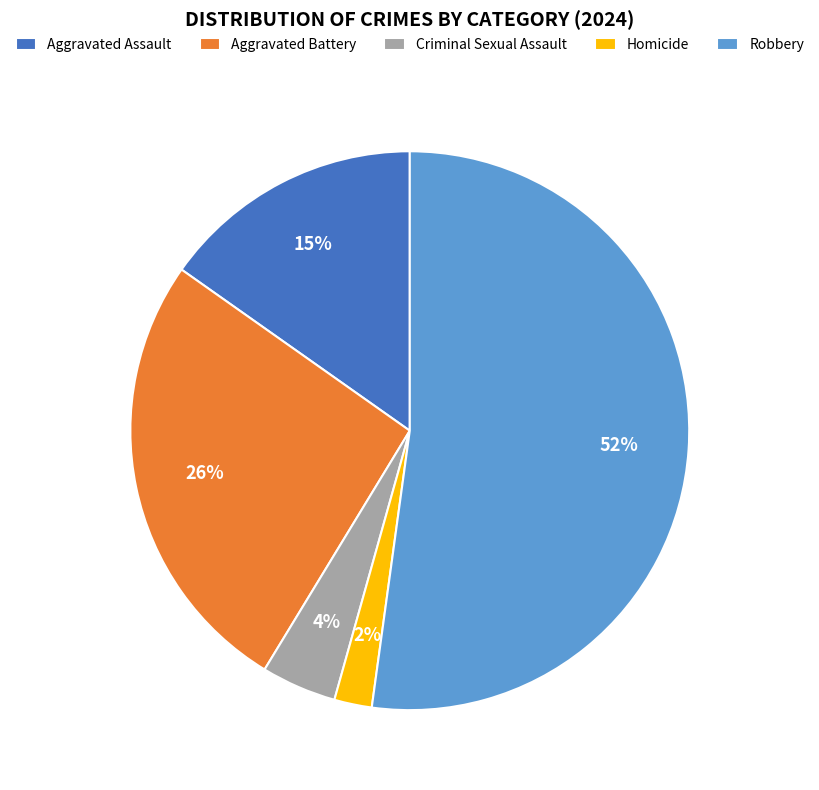

Approximately how many times larger is the value at Criminal Sexual Assault compared to Aggravated Battery?

0.2